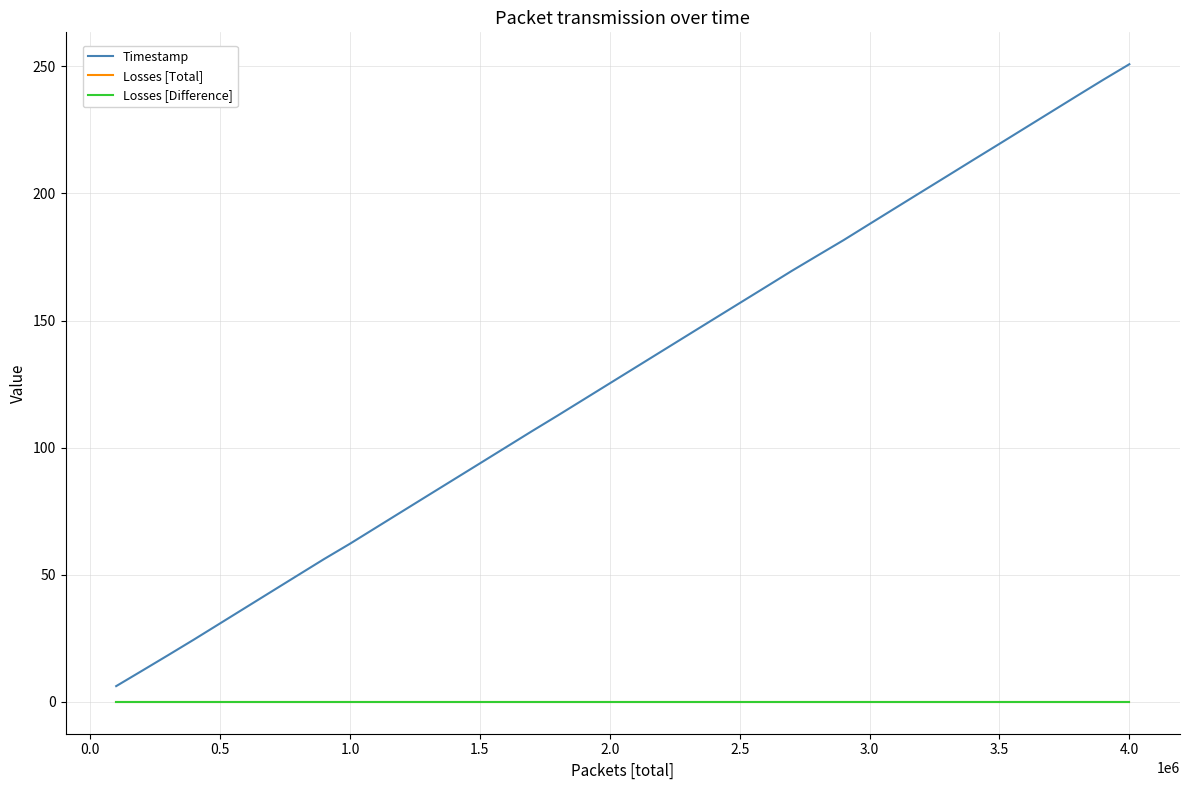

Reading right to left, list all the values displayed in this chart.

Timestamp: 250.8	244.7	238.5	232.2	225.8	219.5	213.2	206.9	200.6	194.3	188.0	181.6	175.6	169.5	163.2	156.9	150.6	144.3	137.9	131.6	125.3	119.0	112.7	106.5	100.1	93.8	87.5	81.2	74.9	68.5	62.2	56.2	49.8	43.5	37.2	30.9	24.5	18.4	12.3	6.2
Losses [Total]: 0.0	0.0	0.0	0.0	0.0	0.0	0.0	0.0	0.0	0.0	0.0	0.0	0.0	0.0	0.0	0.0	0.0	0.0	0.0	0.0	0.0	0.0	0.0	0.0	0.0	0.0	0.0	0.0	0.0	0.0	0.0	0.0	0.0	0.0	0.0	0.0	0.0	0.0	0.0	0.0
Losses [Difference]: 0.0	0.0	0.0	0.0	0.0	0.0	0.0	0.0	0.0	0.0	0.0	0.0	0.0	0.0	0.0	0.0	0.0	0.0	0.0	0.0	0.0	0.0	0.0	0.0	0.0	0.0	0.0	0.0	0.0	0.0	0.0	0.0	0.0	0.0	0.0	0.0	0.0	0.0	0.0	0.0